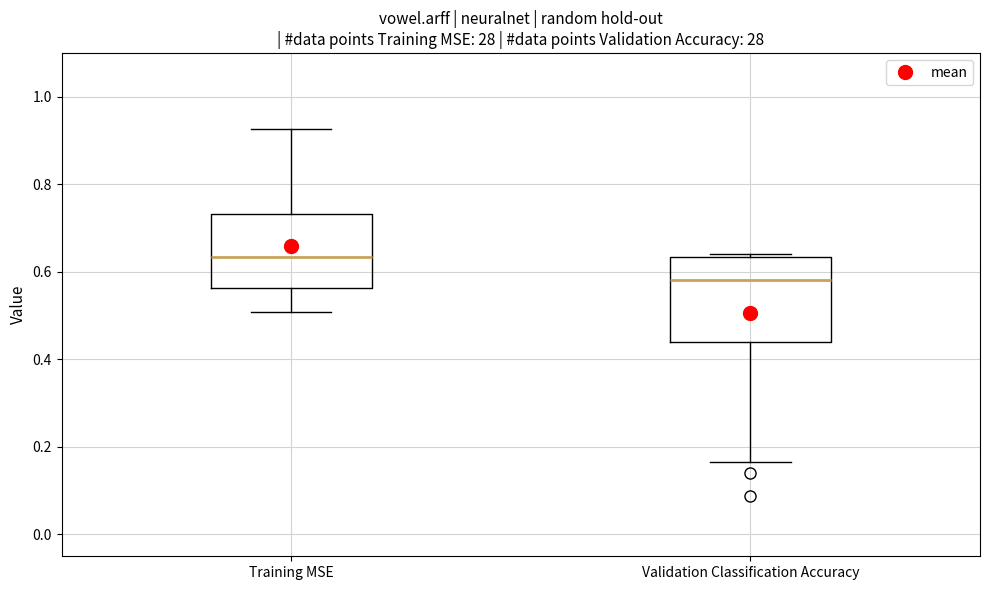

Comparing the boxes themselves (not the whiskers), which one is the tallest?

Validation Classification Accuracy